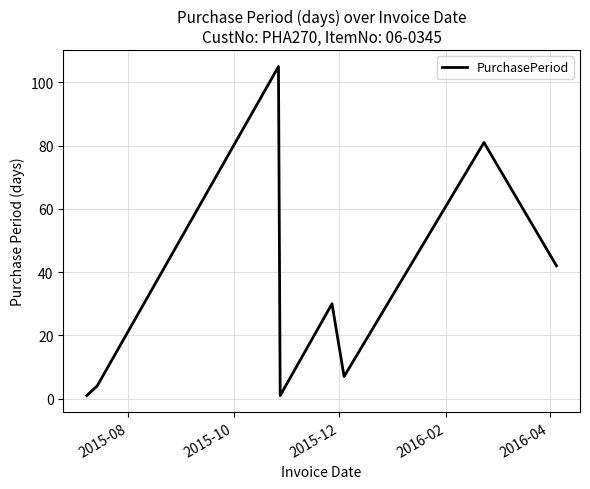

What is the difference between the maximum and minimum values?

104